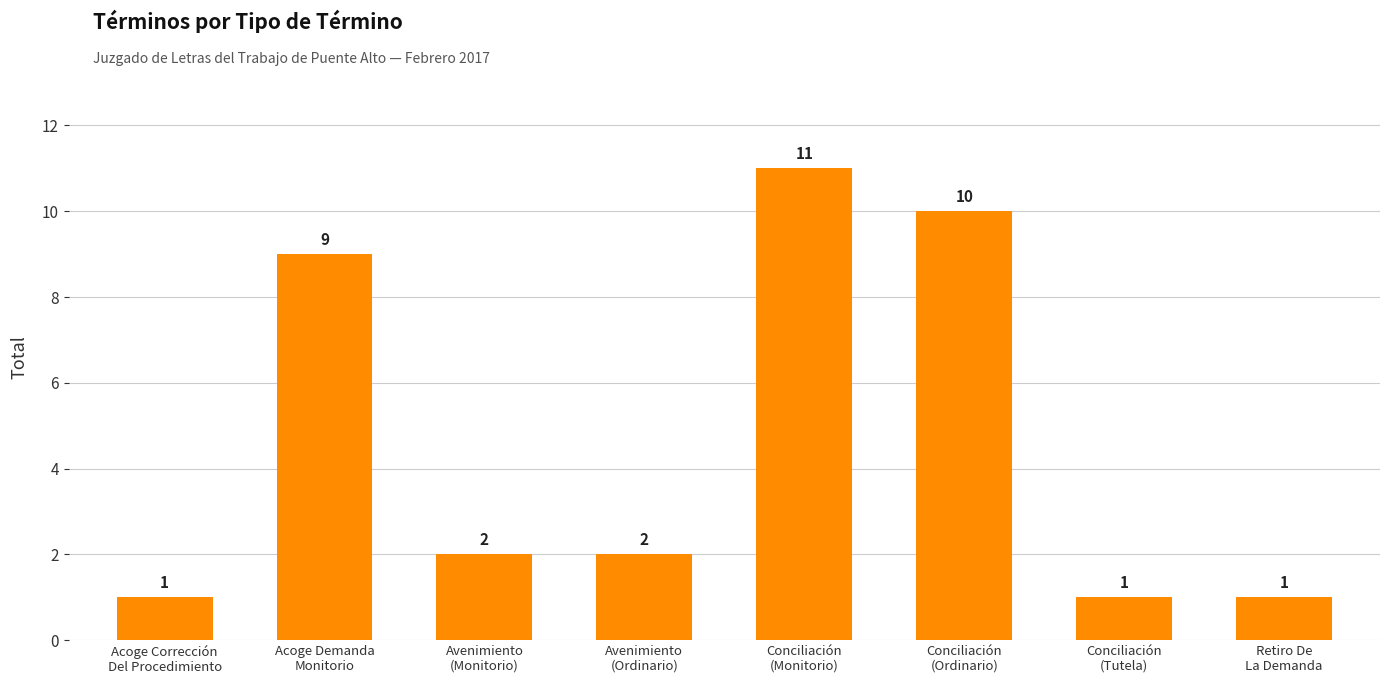

What is the sum of all values?

37